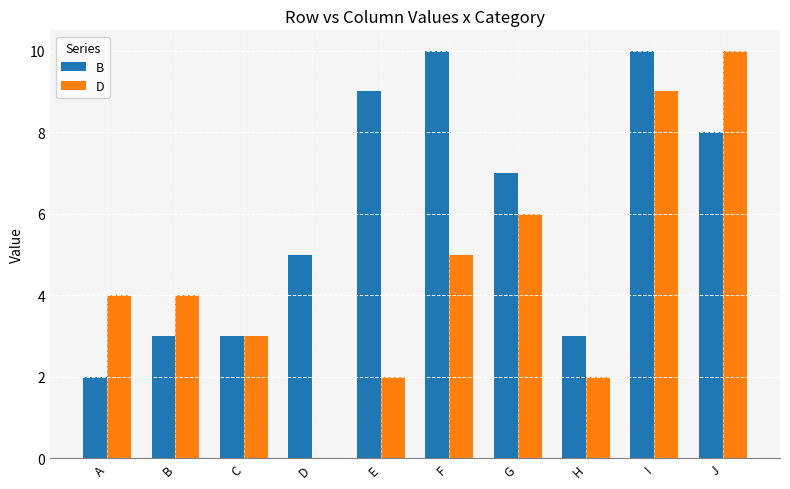

Reading left to right, what are all the values shown in this chart?

B: A=2	B=3	C=3	D=5	E=9	F=10	G=7	H=3	I=10	J=8
D: A=4	B=4	C=3	D=0	E=2	F=5	G=6	H=2	I=9	J=10